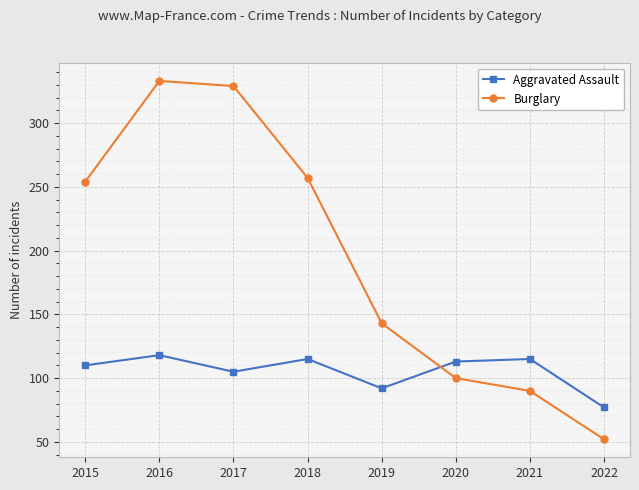

Is it true that Burglary equals 27 at 2022?

False